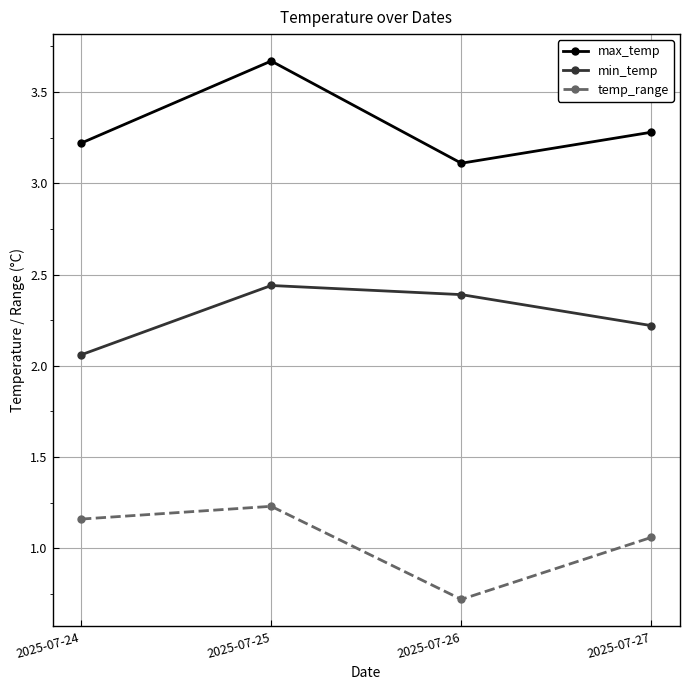

Rank the series by their average value, from highest to lowest.

max_temp, min_temp, temp_range